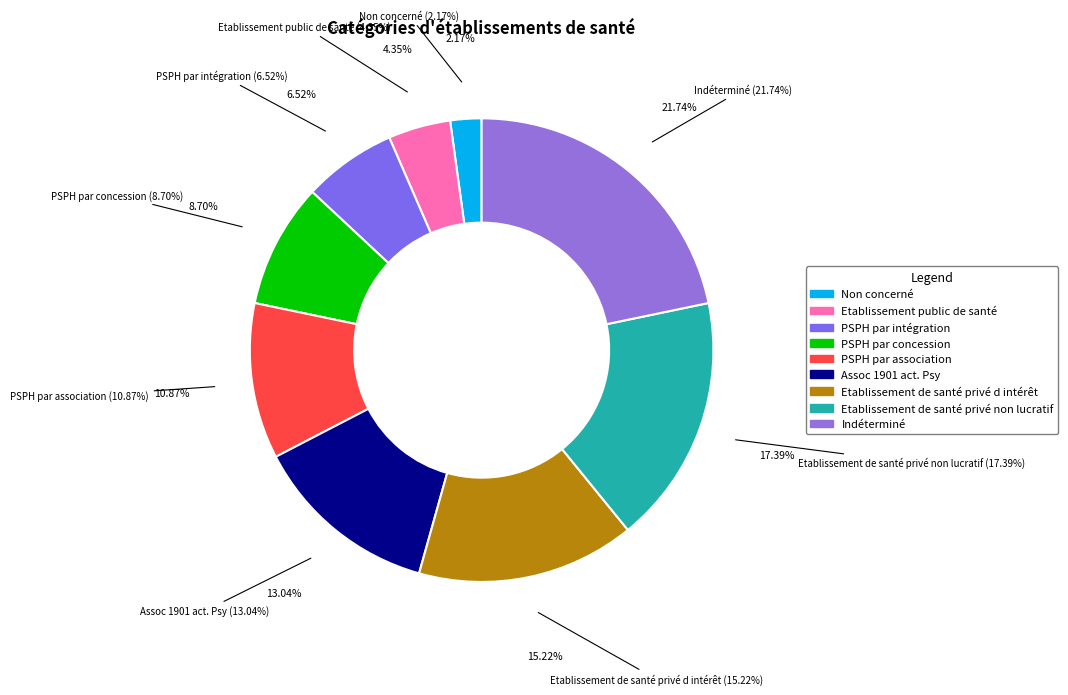

Count the number of slices in the pie.

9